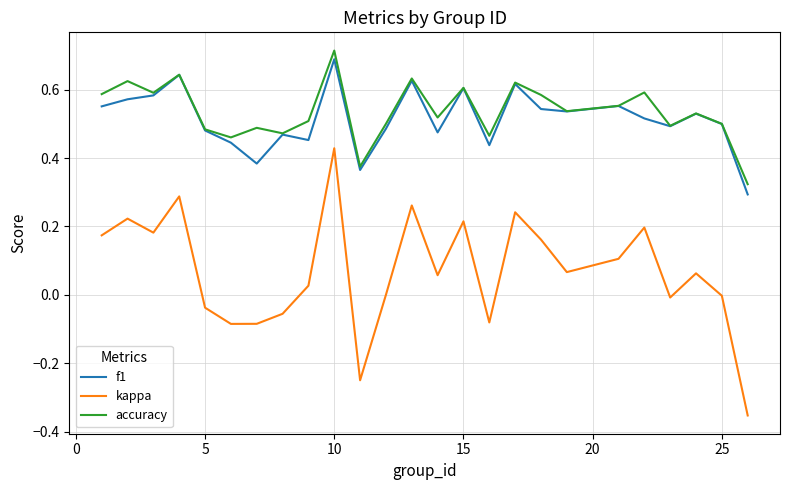

Does the chart have visible grid lines?

Yes